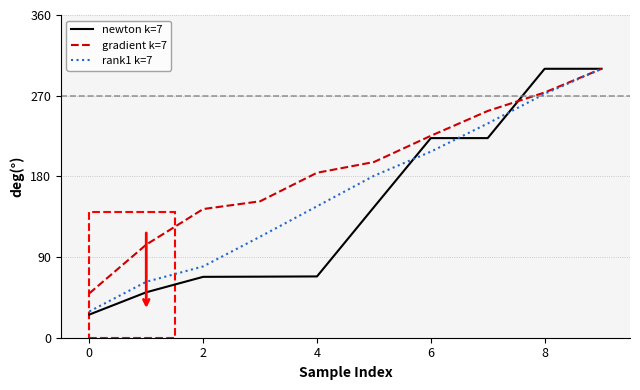

Rank the series by their average value, from highest to lowest.

gradient k=7, rank1 k=7, newton k=7